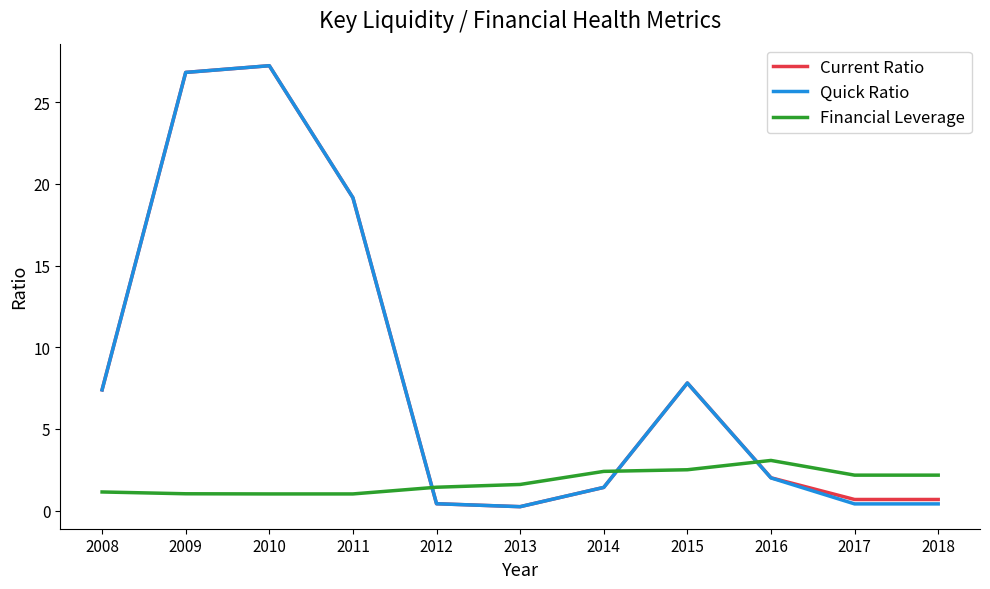

What are all the series names shown in the legend?

Current Ratio, Quick Ratio, Financial Leverage